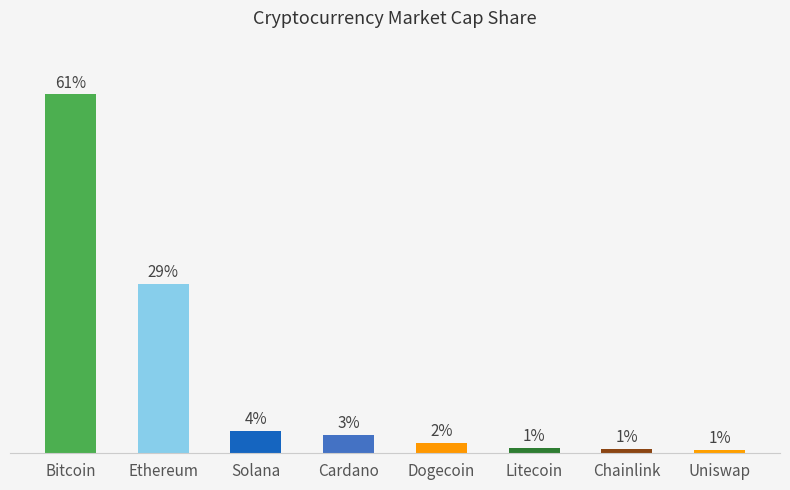

Are the bars horizontal?

No